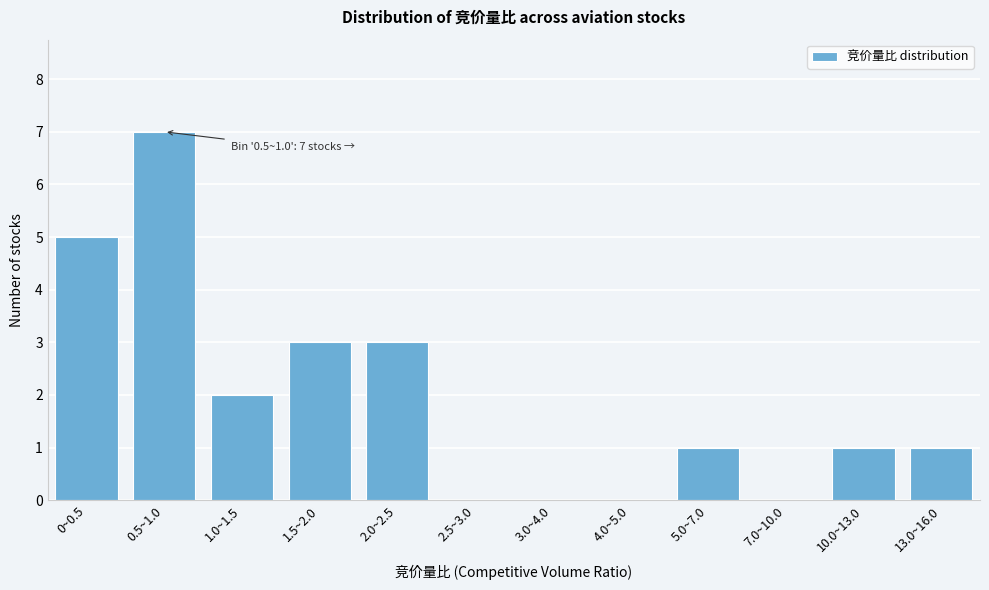

Reading right to left, extract all data points from this chart.

13.0~16.0=1	10.0~13.0=1	7.0~10.0=0	5.0~7.0=1	4.0~5.0=0	3.0~4.0=0	2.5~3.0=0	2.0~2.5=3	1.5~2.0=3	1.0~1.5=2	0.5~1.0=7	0~0.5=5